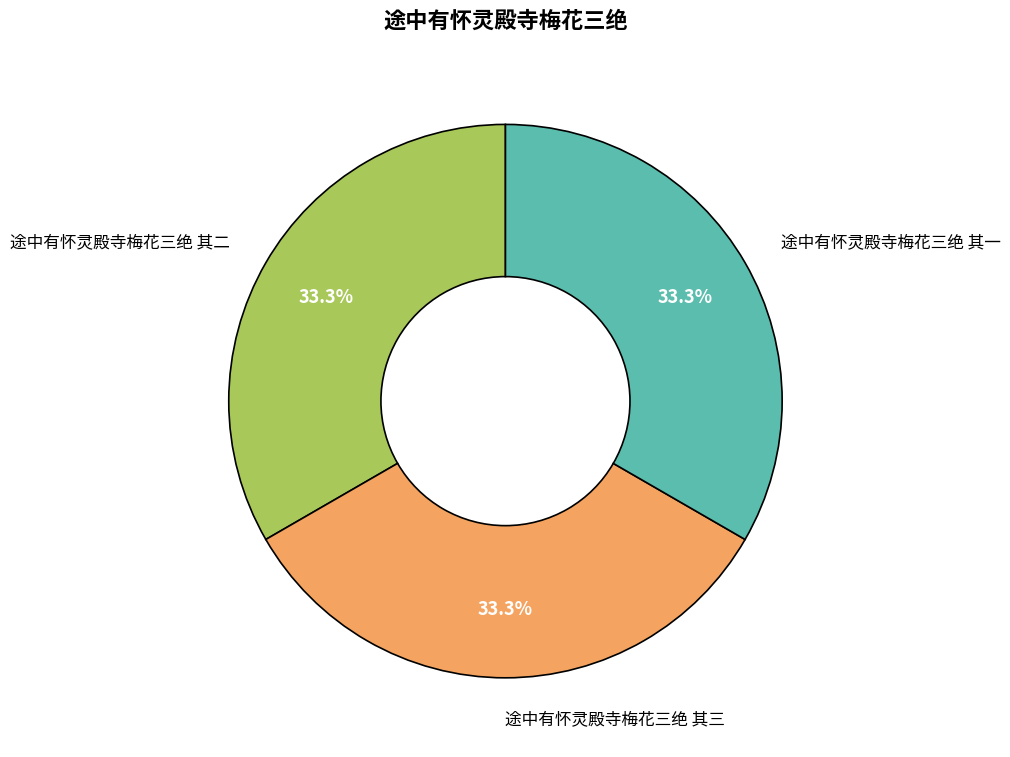

Approximately how many times larger is the value at 途中有怀灵殿寺梅花三绝 其三 compared to 途中有怀灵殿寺梅花三绝 其一?

1.0